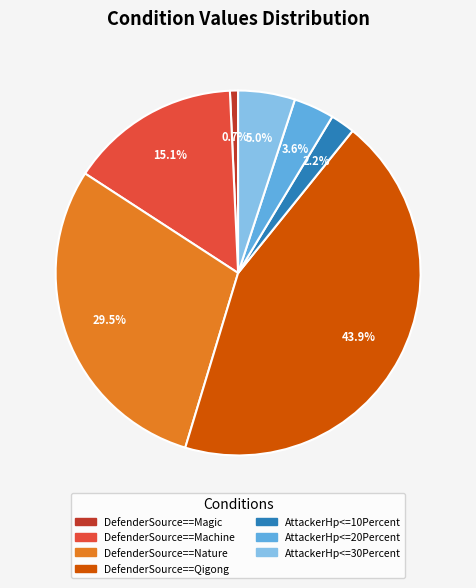

What is the largest slice in the pie chart?

DefenderSource==Qigong